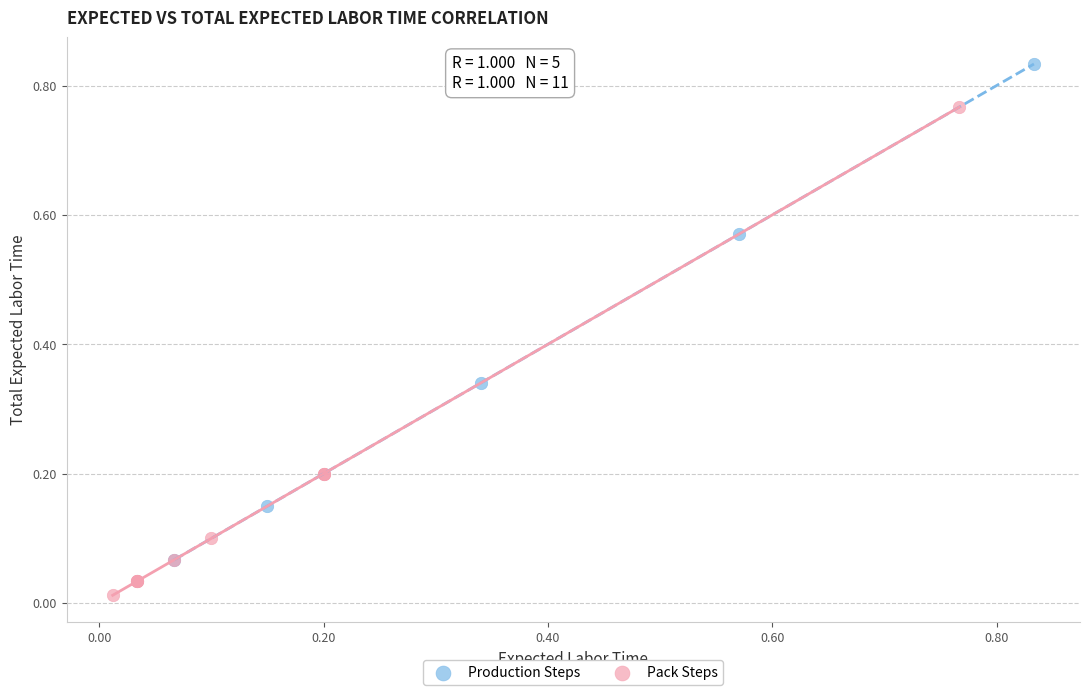

Which series reaches the maximum Y coordinate?

Production Steps